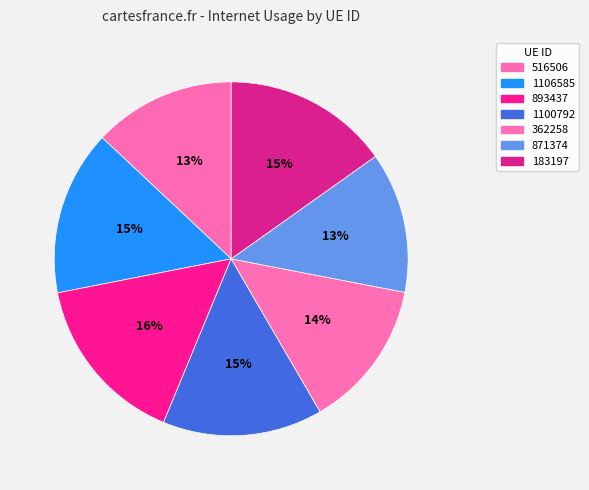

Rank the categories by value from highest to lowest.

893437, 183197, 1106585, 1100792, 362258, 516506, 871374